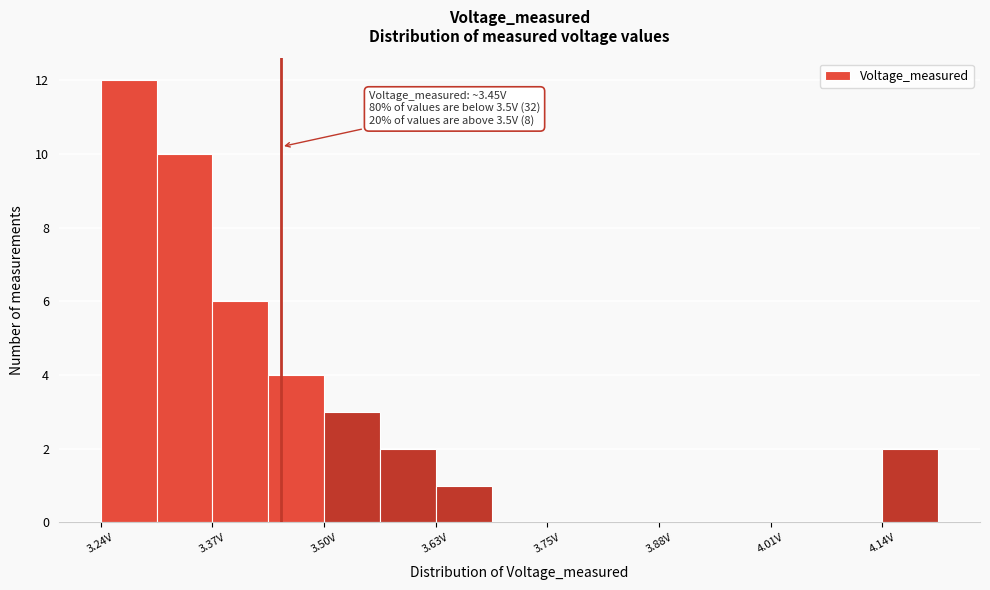

Read against the x-axis, roughly where is the centre of the tallest bar?

3.28